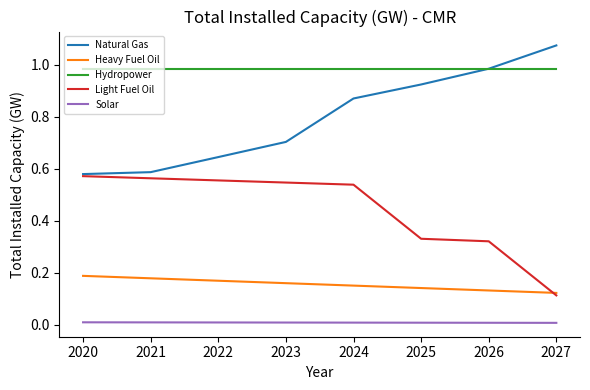

Rank the series at 2022 from highest to lowest value.

Hydropower, Natural Gas, Light Fuel Oil, Heavy Fuel Oil, Solar